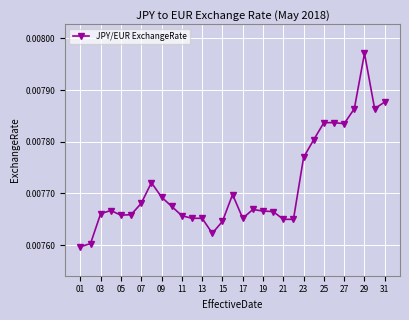

True or false: the data has more than 2 interior local peaks.

True